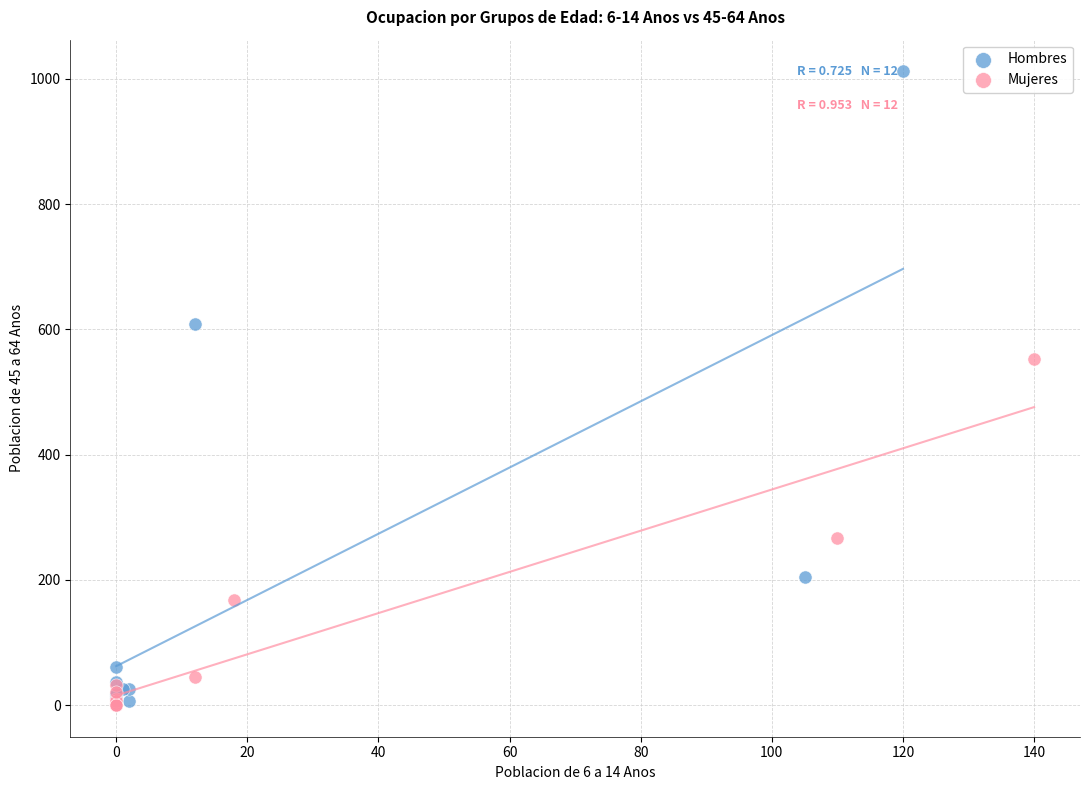

Which series has the largest Y range (max minus min)?

Hombres